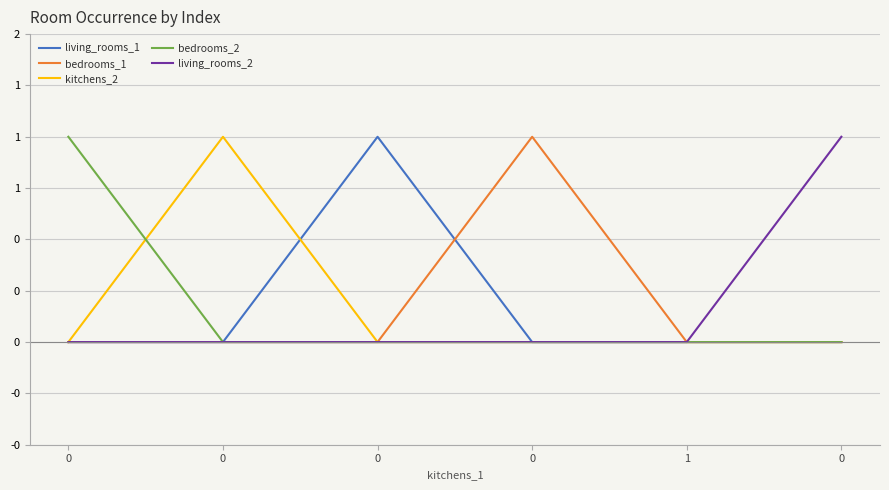

Which series has the largest total across all categories?

living_rooms_1